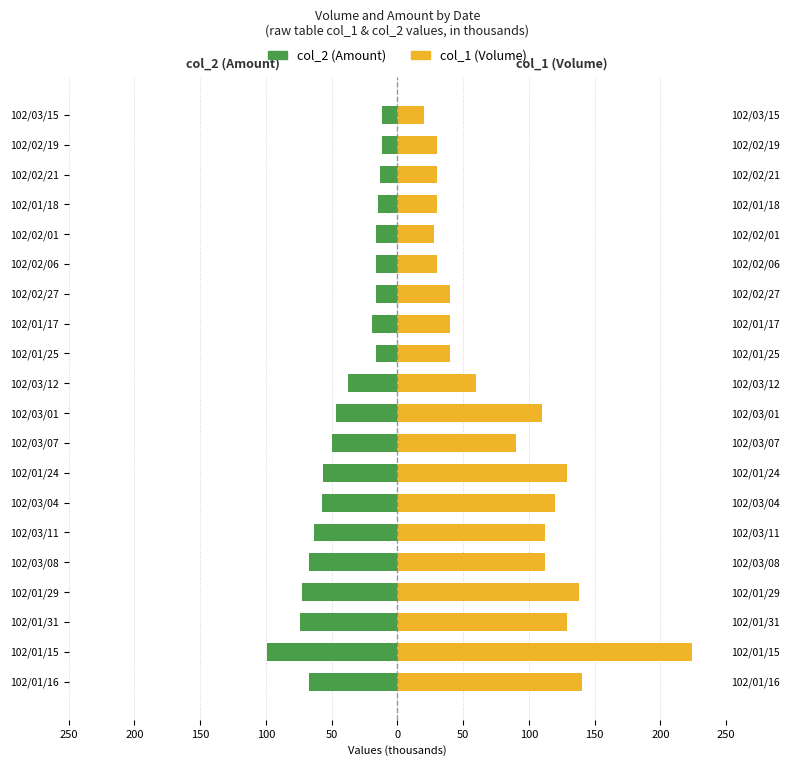

True or false: col_2 (Amount) has a value of -16.2 at 102/02/01.

True